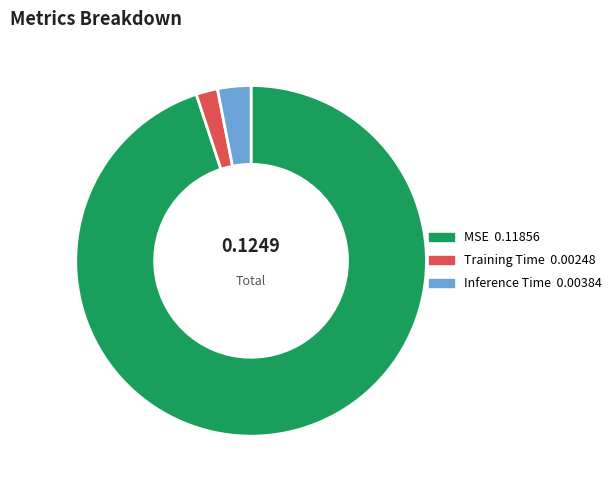

Does MSE account for over 50% of the chart?

Yes